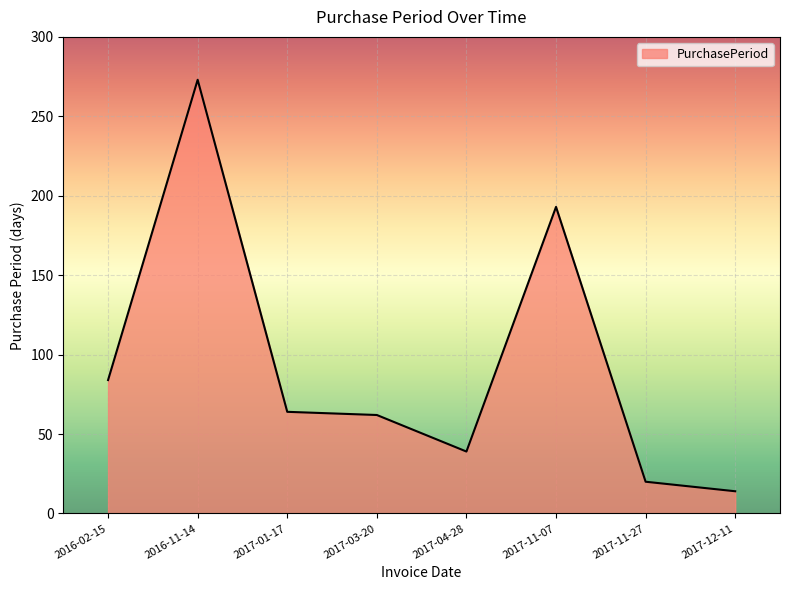

Which label corresponds to the smallest value in the chart?

2017-12-11